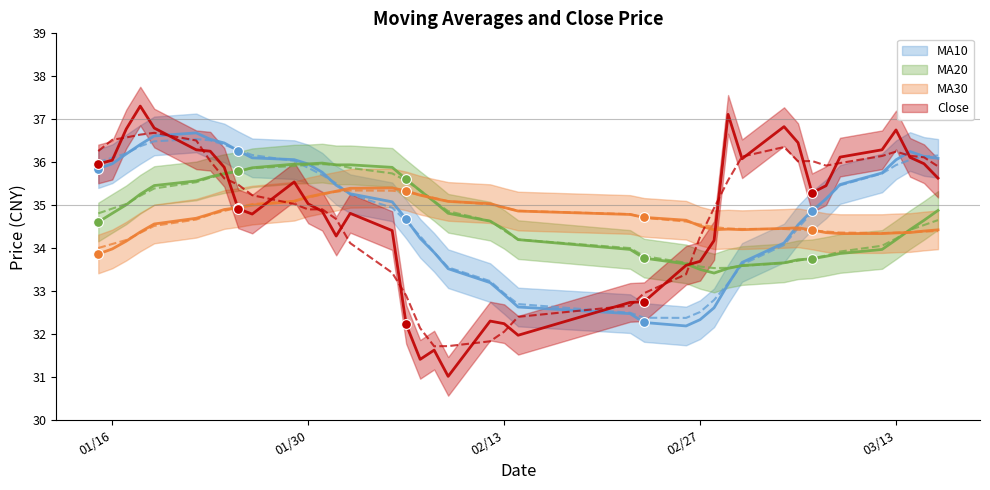

What are all the series names shown in the legend?

ma10, ma20, ma30, close